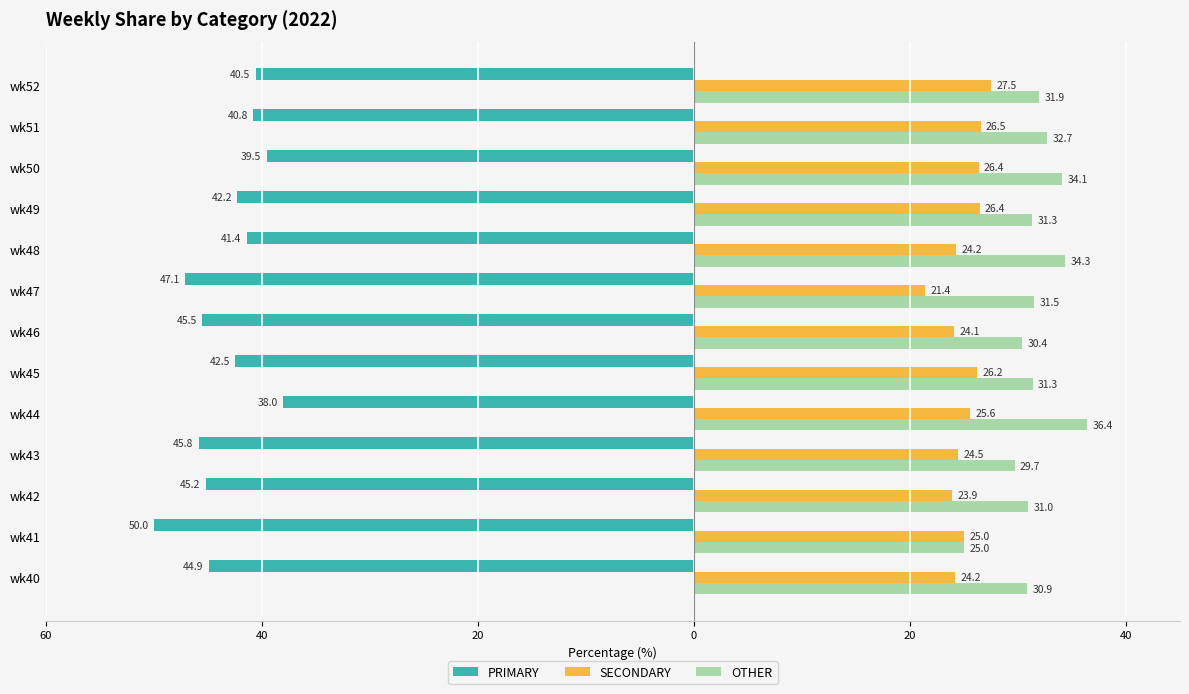

What are all the series names shown in the legend?

PRIMARY, SECONDARY, OTHER